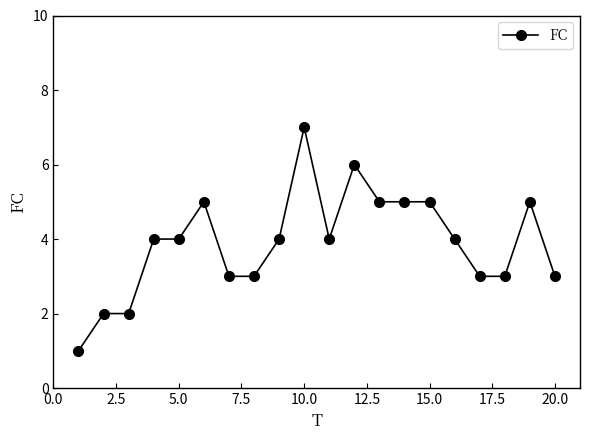

What is the average value?

4